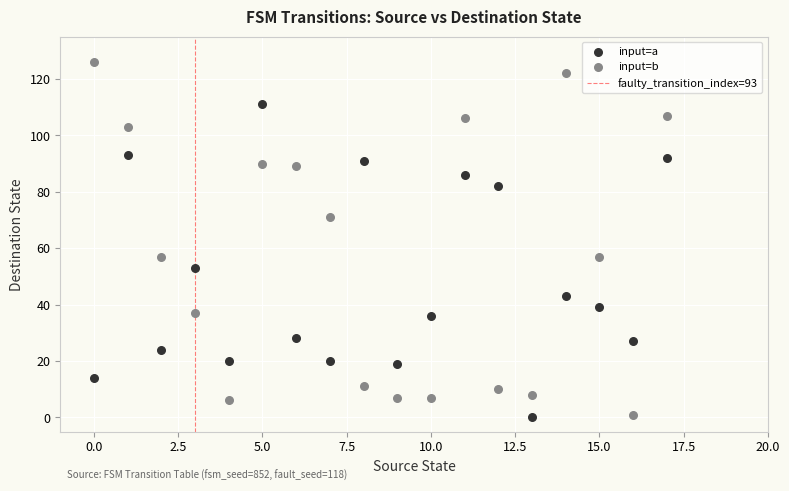

Which series has the widest spread of Y values?

input=b